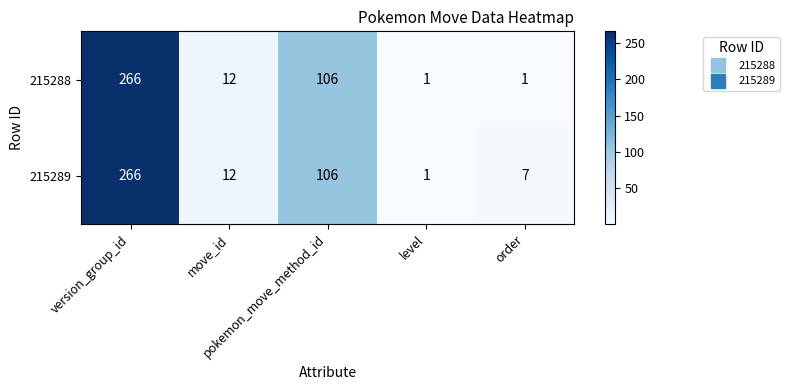

Rank the series by their average value, from highest to lowest.

215289, 215288